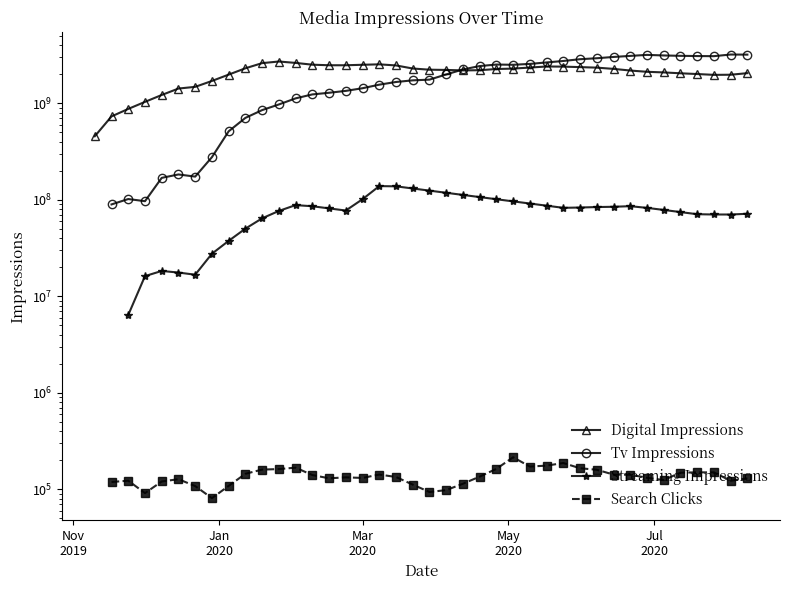

In Streaming Impressions, how many points are lower than both neighbors (excluding endpoints)?

4